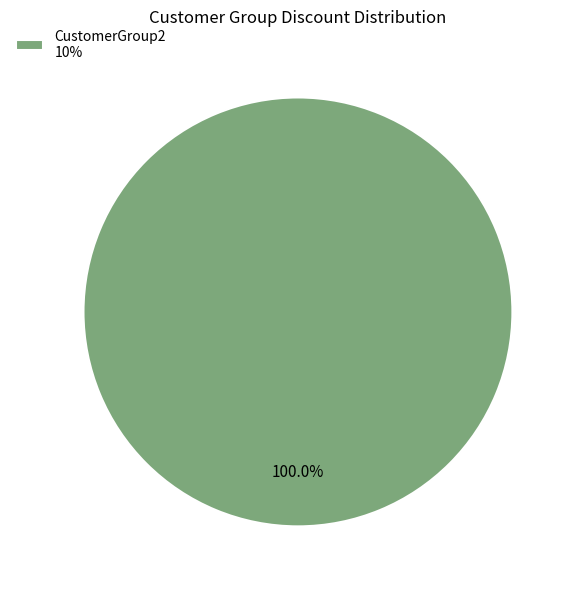

Does any single category account for the majority?

Yes